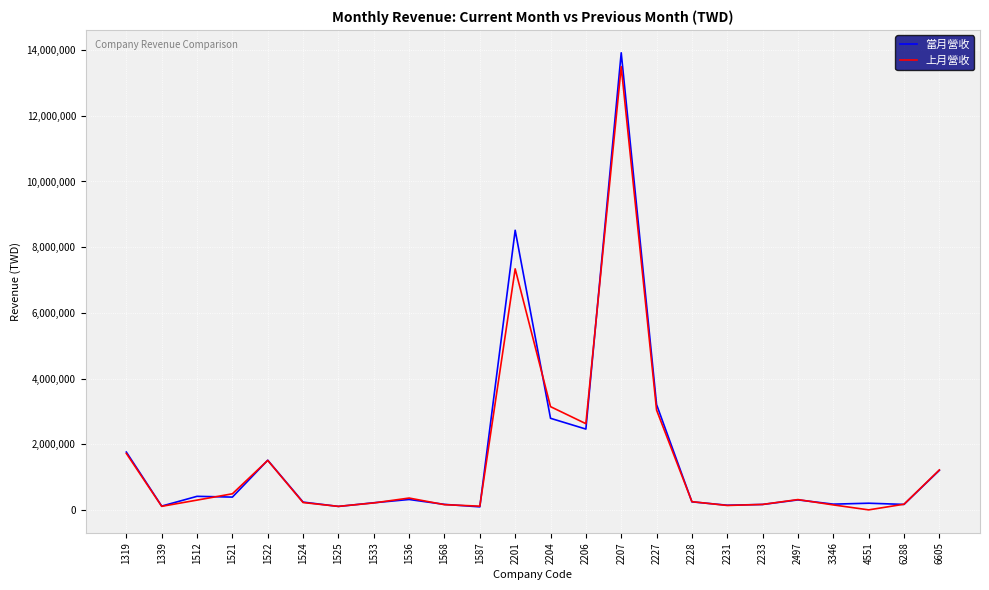

What is the maximum value shown in the chart?

13919109